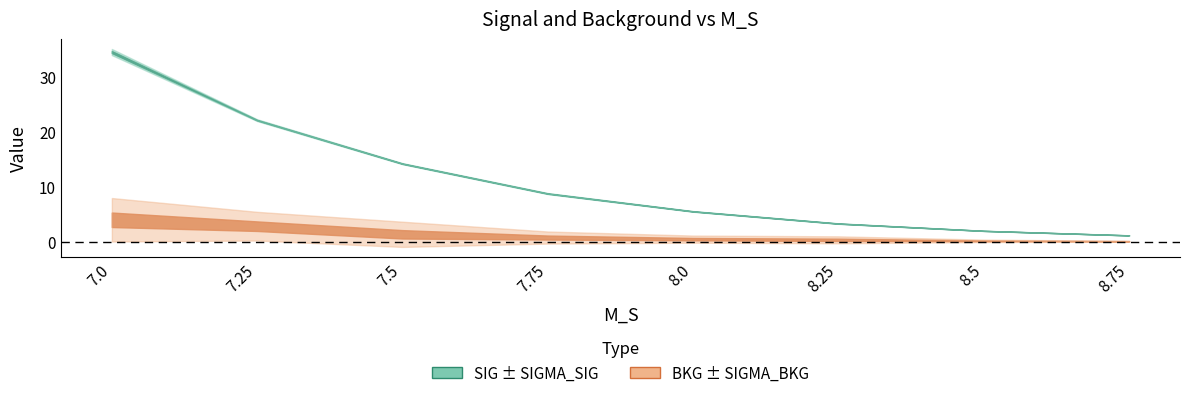

Reading left to right, list all the values displayed in this chart.

SIG: 7.0=34.5	7.25=22.1	7.5=14.2	7.75=8.7	8.0=5.5	8.25=3.3	8.5=2.0	8.75=1.1
BKG: 7.0=4.0	7.25=2.8	7.5=1.3	7.75=0.7	8.0=0.4	8.25=0.3	8.5=0.1	8.75=0.1